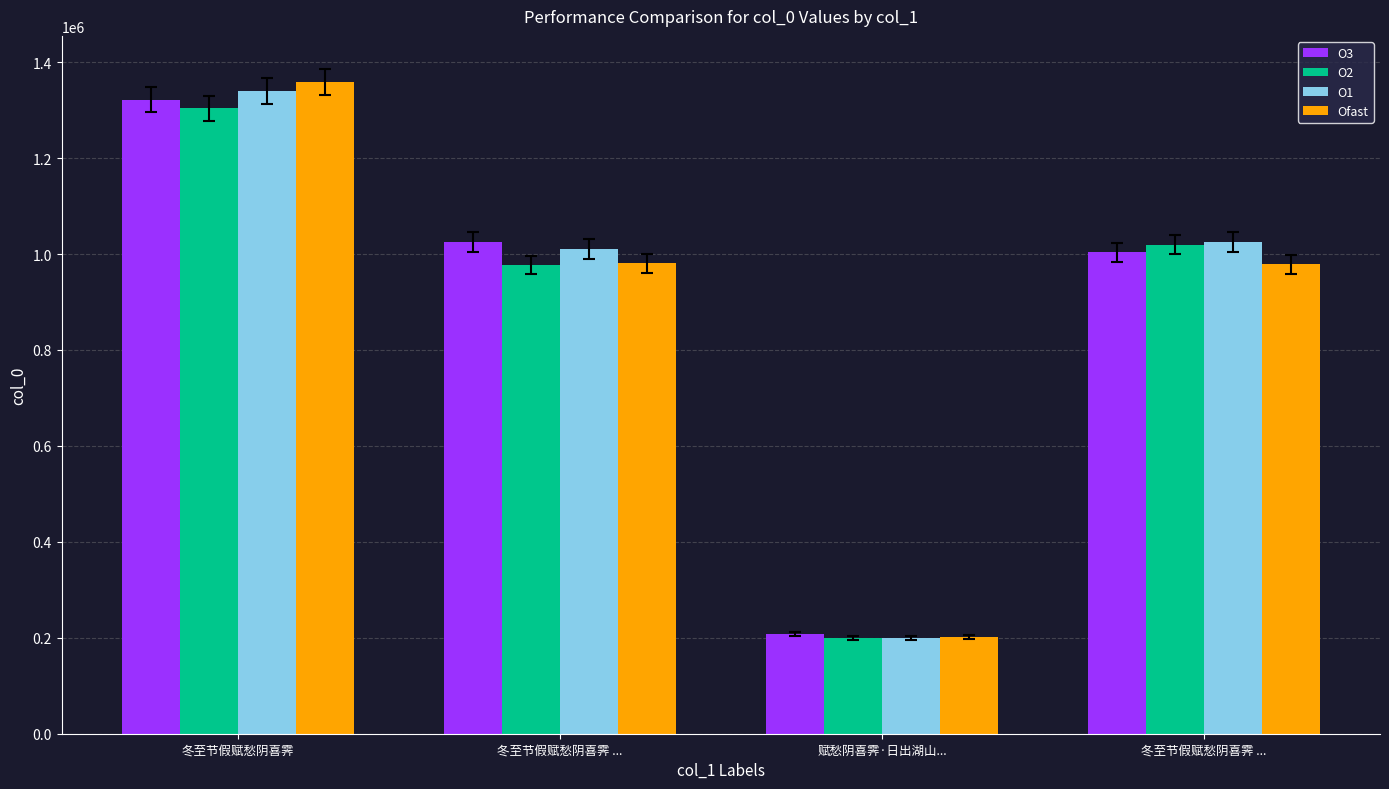

Reading right to left, transcribe all the data shown in this chart.

O3: 冬至节假赋愁阴喜霁 ...=1003590.8	赋愁阴喜霁·日出湖山...=207539.2	冬至节假赋愁阴喜霁 ...=1024666.3	冬至节假赋愁阴喜霁=1321788.6
O2: 冬至节假赋愁阴喜霁 ...=1019604.7	赋愁阴喜霁·日出湖山...=199262.6	冬至节假赋愁阴喜霁 ...=977093.4	冬至节假赋愁阴喜霁=1304326.8
O1: 冬至节假赋愁阴喜霁 ...=1025814.3	赋愁阴喜霁·日出湖山...=198802.1	冬至节假赋愁阴喜霁 ...=1010141.5	冬至节假赋愁阴喜霁=1339894.0
Ofast: 冬至节假赋愁阴喜霁 ...=978733.2	赋愁阴喜霁·日出湖山...=200782.4	冬至节假赋愁阴喜霁 ...=980466.3	冬至节假赋愁阴喜霁=1358379.1